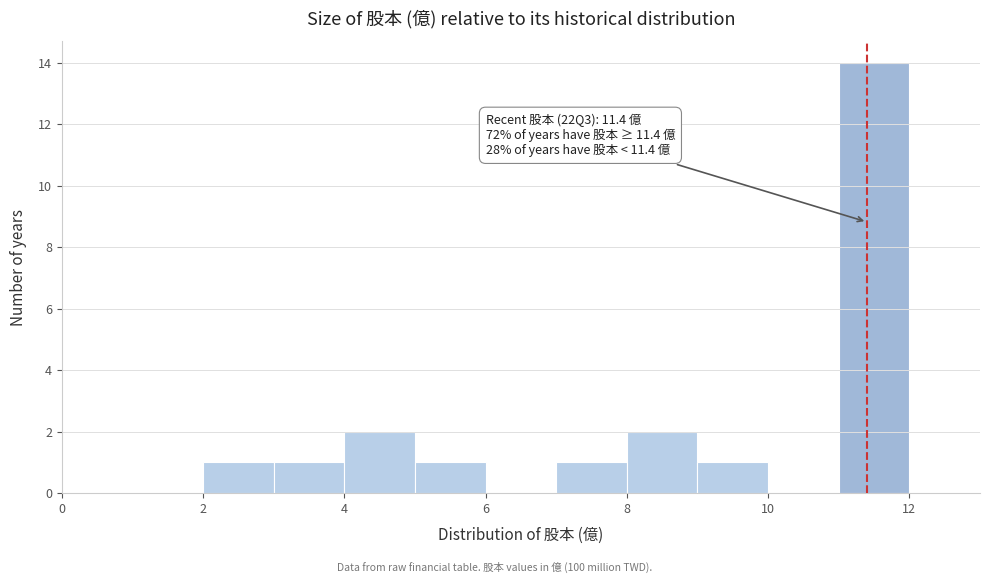

Which range on the x-axis has the tallest bar?

11 to 12